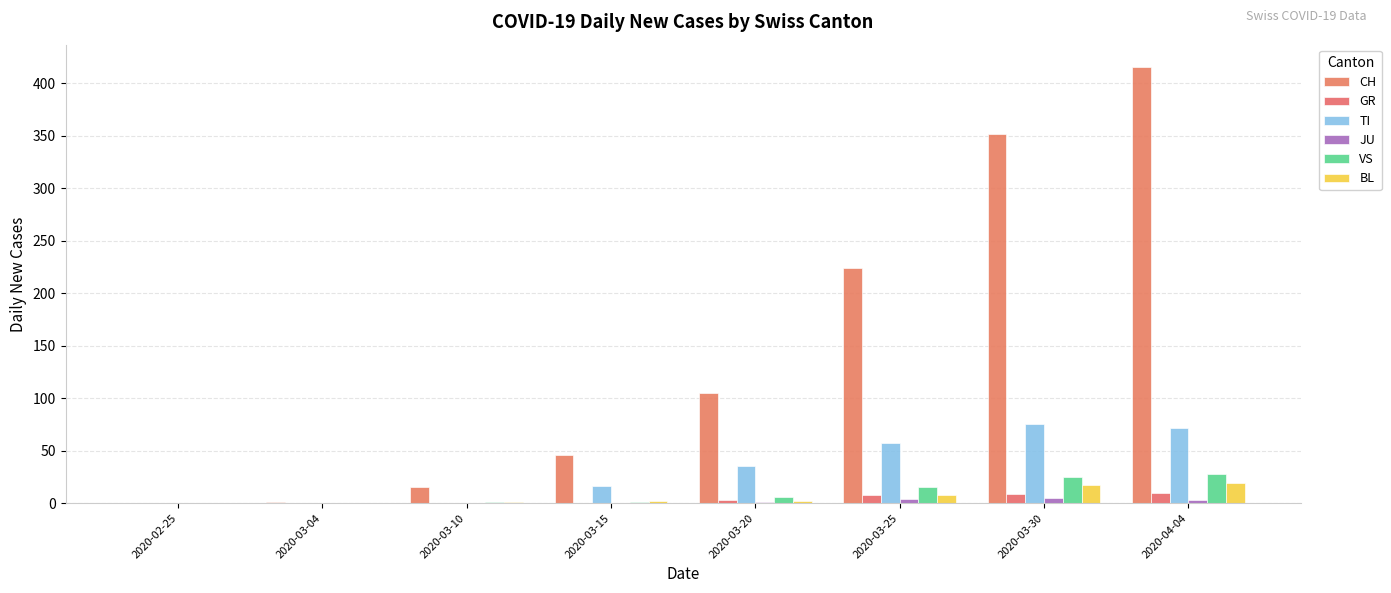

Is it true that TI equals 72 at 2020-04-04?

True